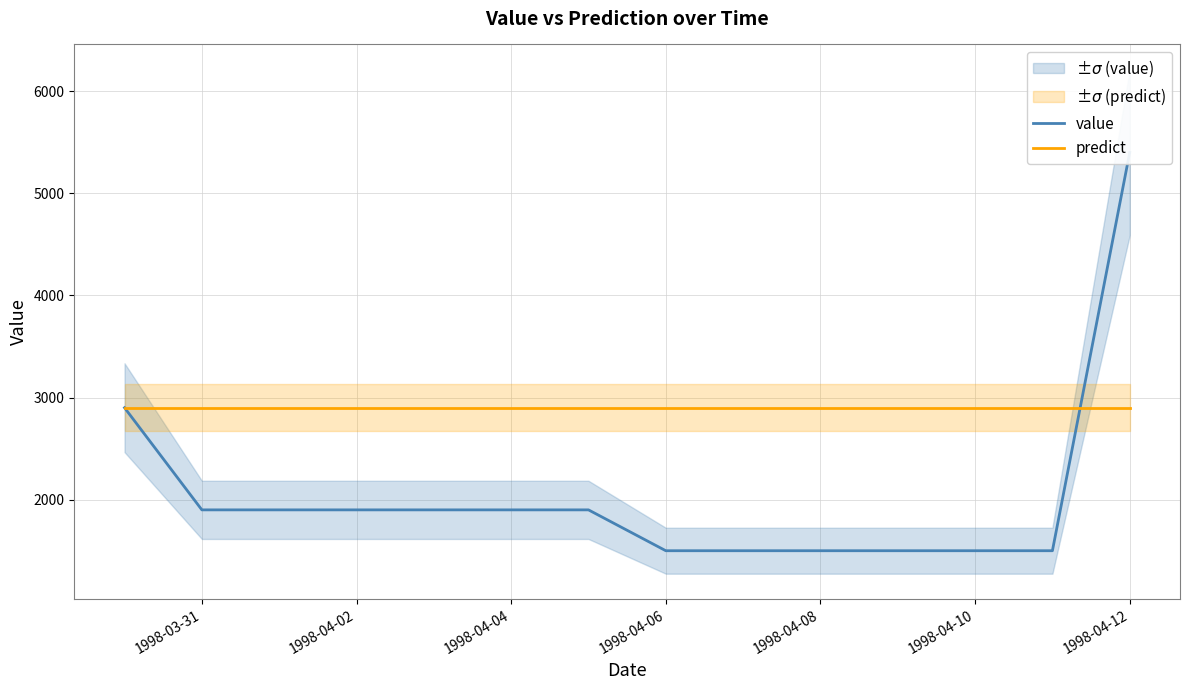

How many times do predict and value cross each other?

1